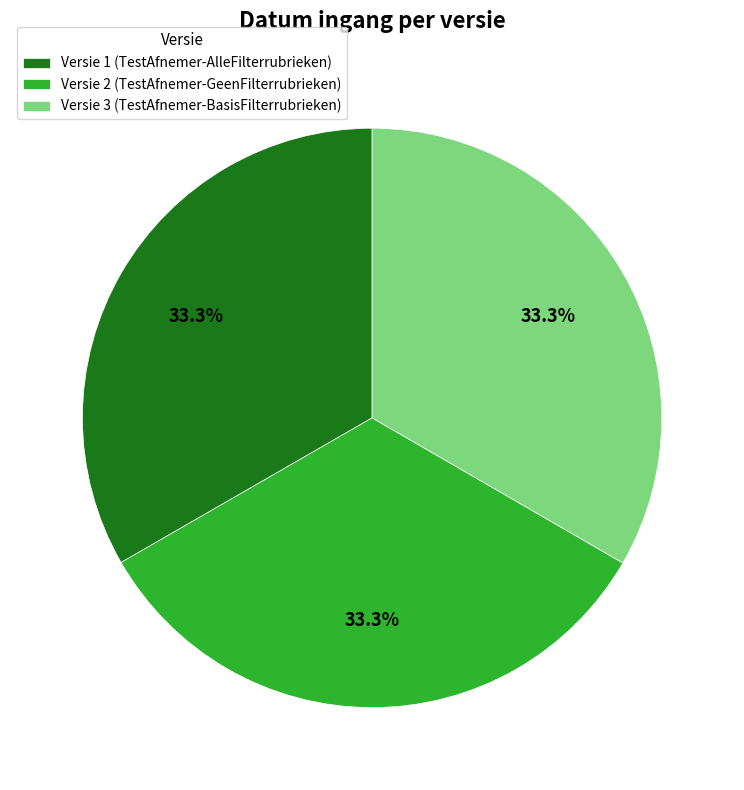

Is Versie 2 (TestAfnemer-GeenFilterrubrieken) the majority of the pie?

No